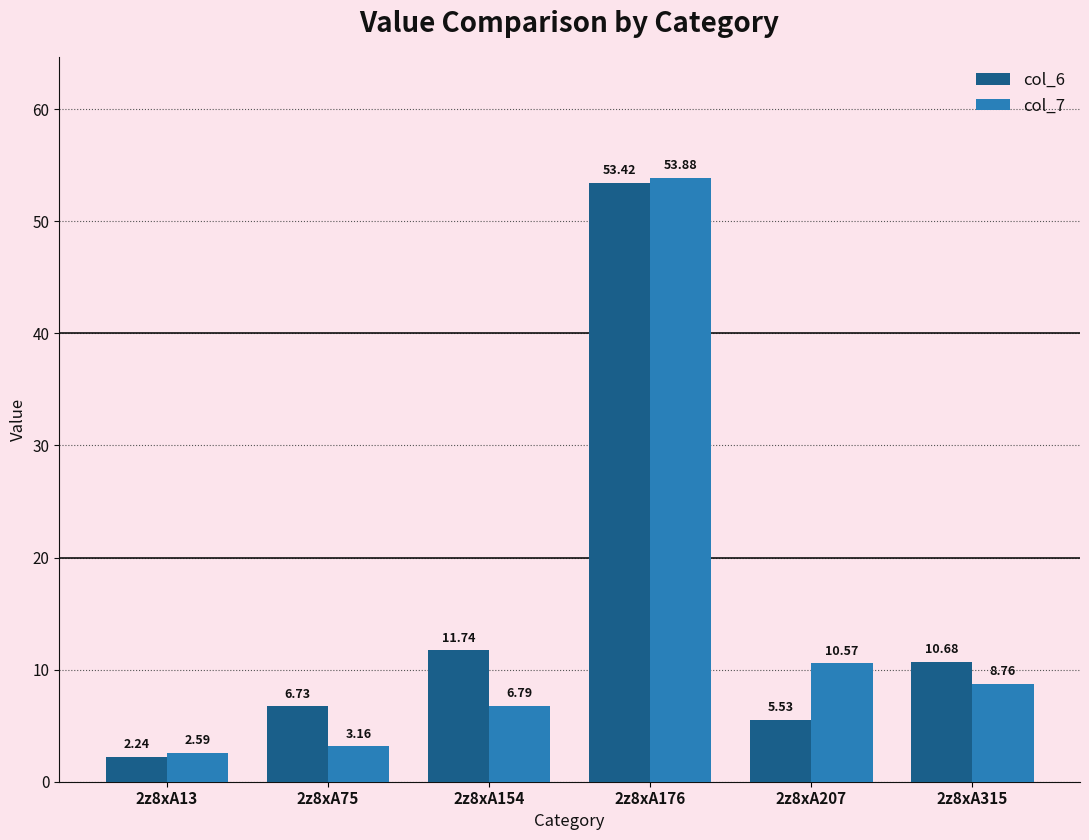

Are the bars grouped side by side (vs. stacked)?

Yes